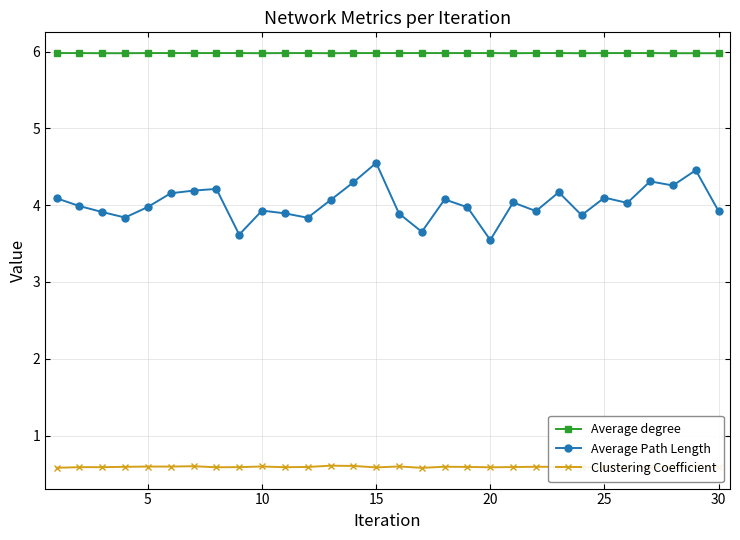

List the series in order of their overall mean, highest first.

Average degree, Average Path Length, Clustering Coefficient